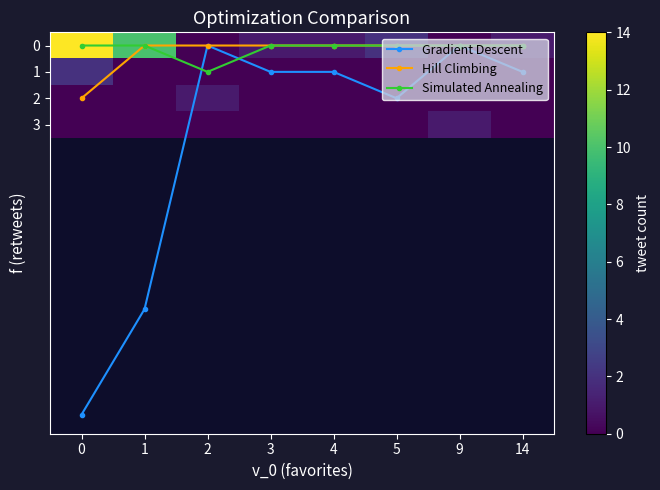

Which label corresponds to the smallest value in the chart?

2